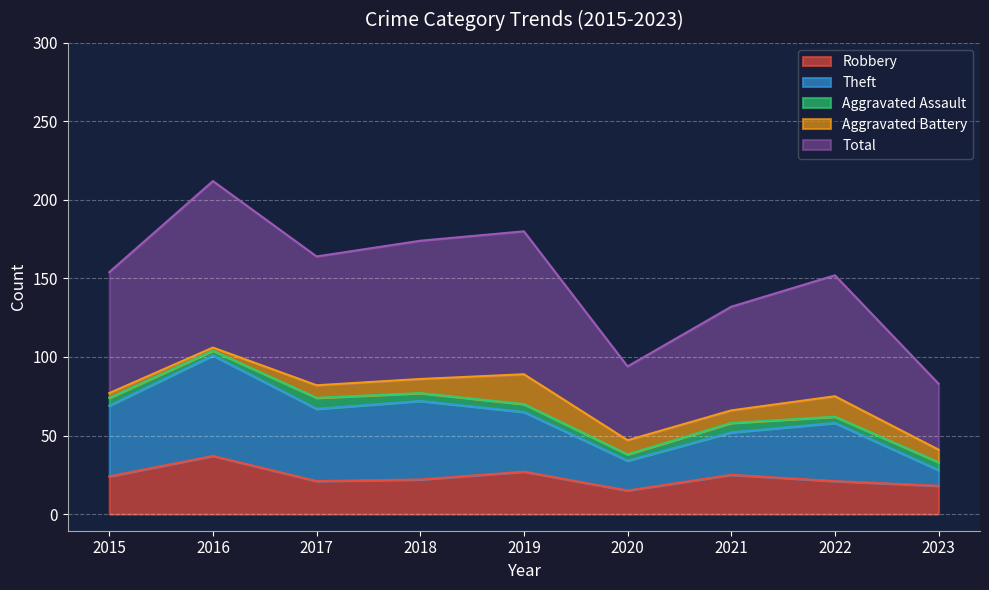

True or false: Total has more than 1 interior local peaks.

True